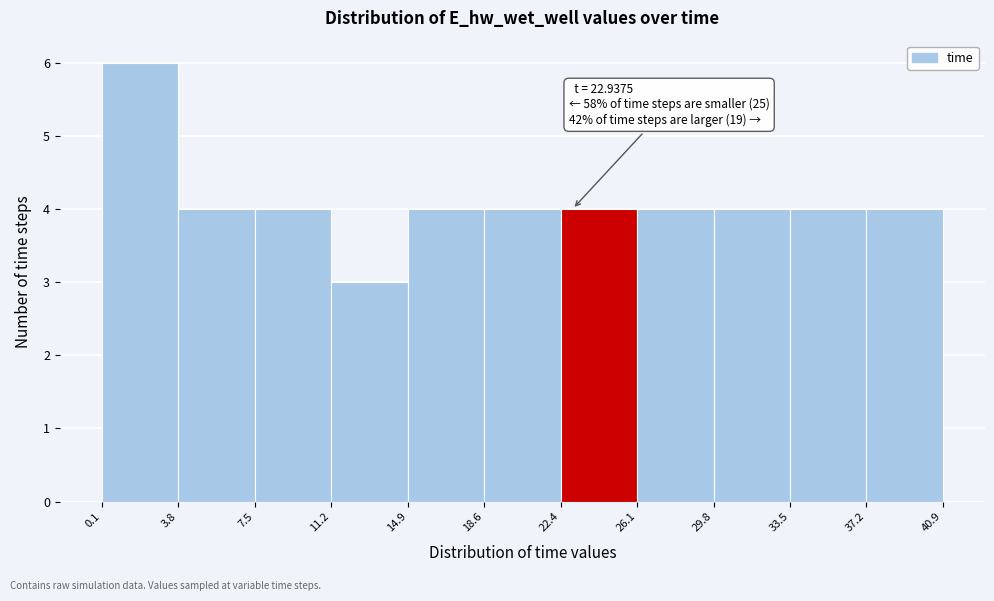

Which range on the x-axis has the tallest bar?

0.1 to 3.8